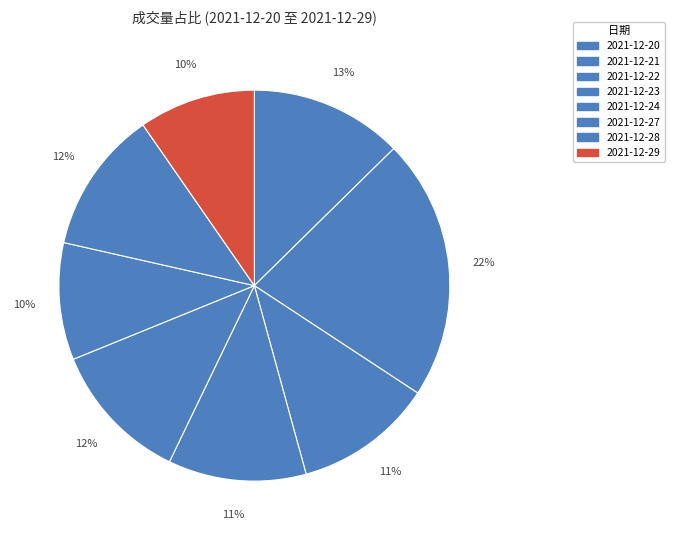

Is it true that 2021-12-22 is 11% of the pie?

True